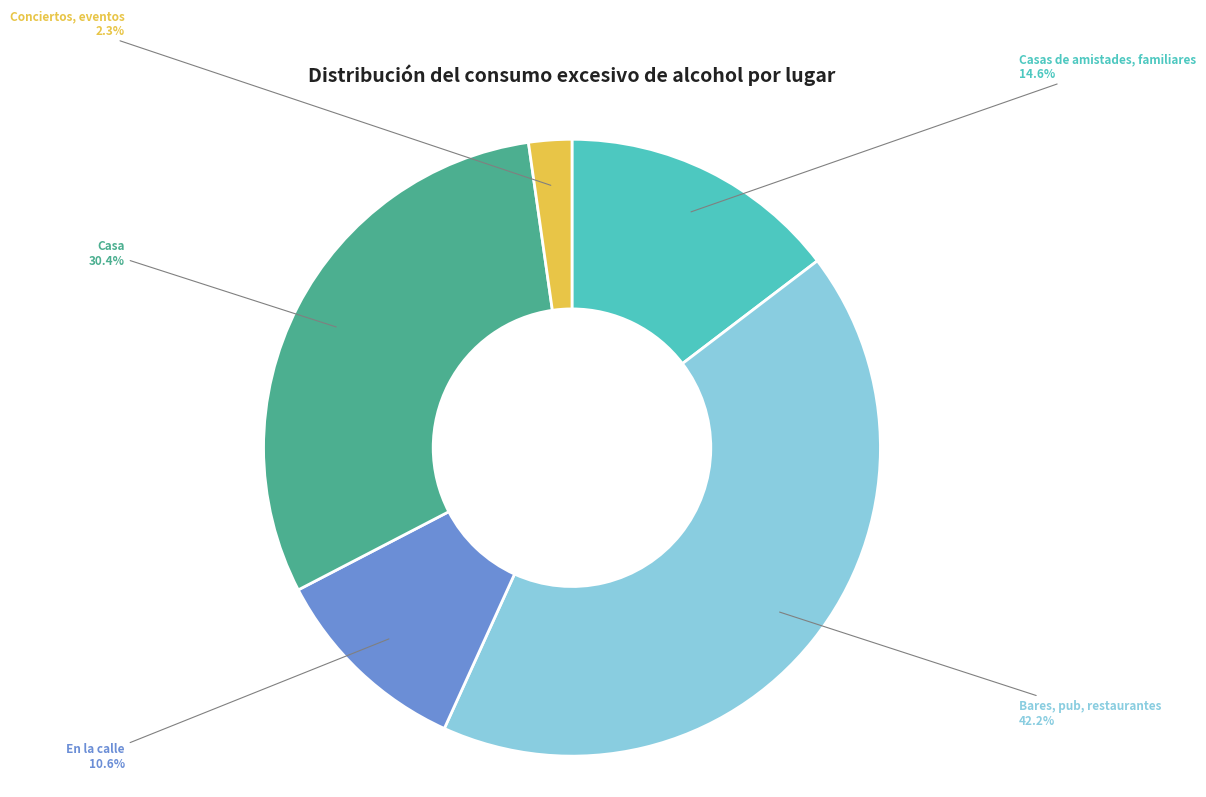

Between Conciertos, eventos and Bares, pub, restaurantes, which is larger?

Bares, pub, restaurantes